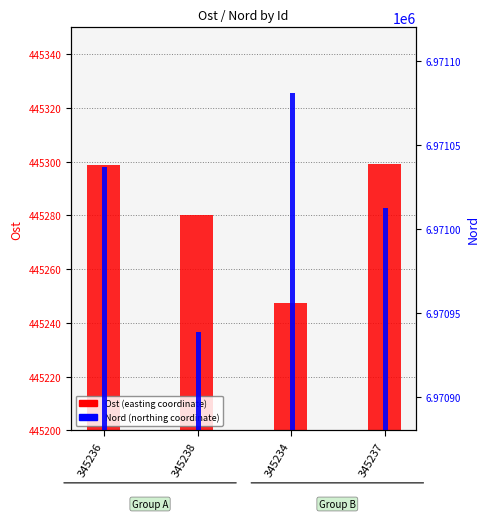

What is the difference between the Nord values at 345236 and 345237?

24.2